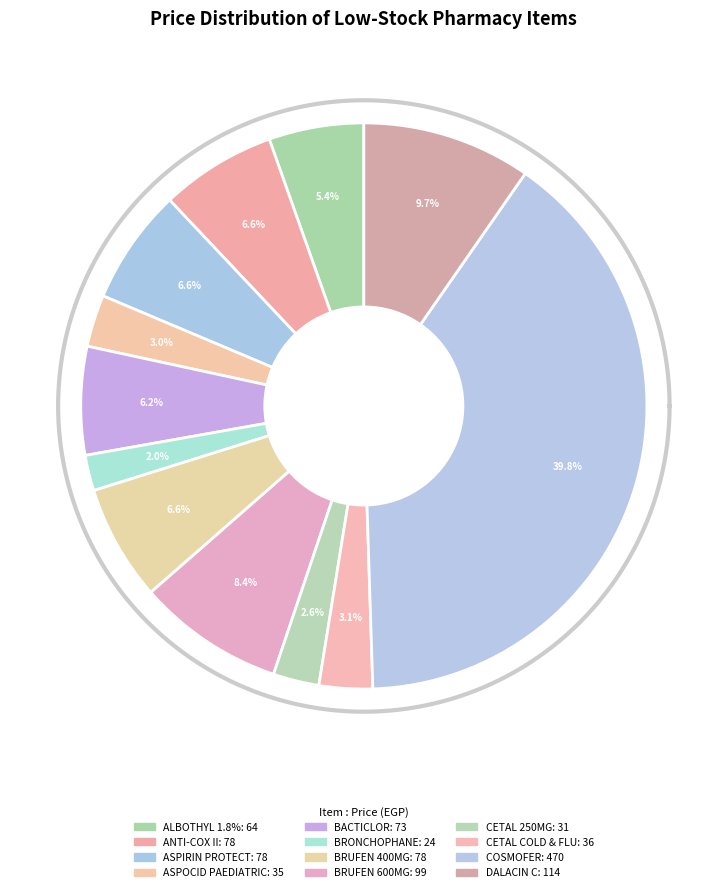

Is it true that ASPOCID PAEDIATRIC 75MG 30 CHEWABLE TAB. is 1% of the pie?

False